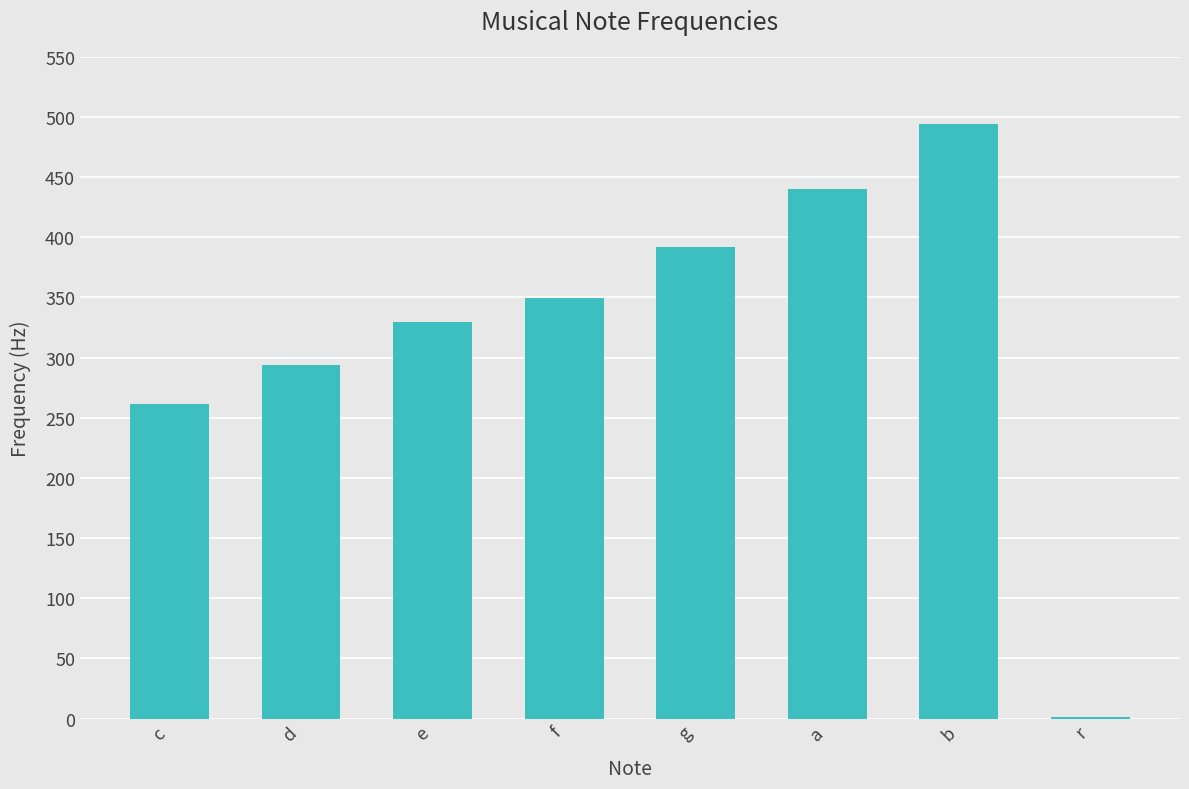

Reading left to right, what are all the values shown in this chart?

261.6	293.7	329.6	349.2	392.0	440.0	493.9	1.0